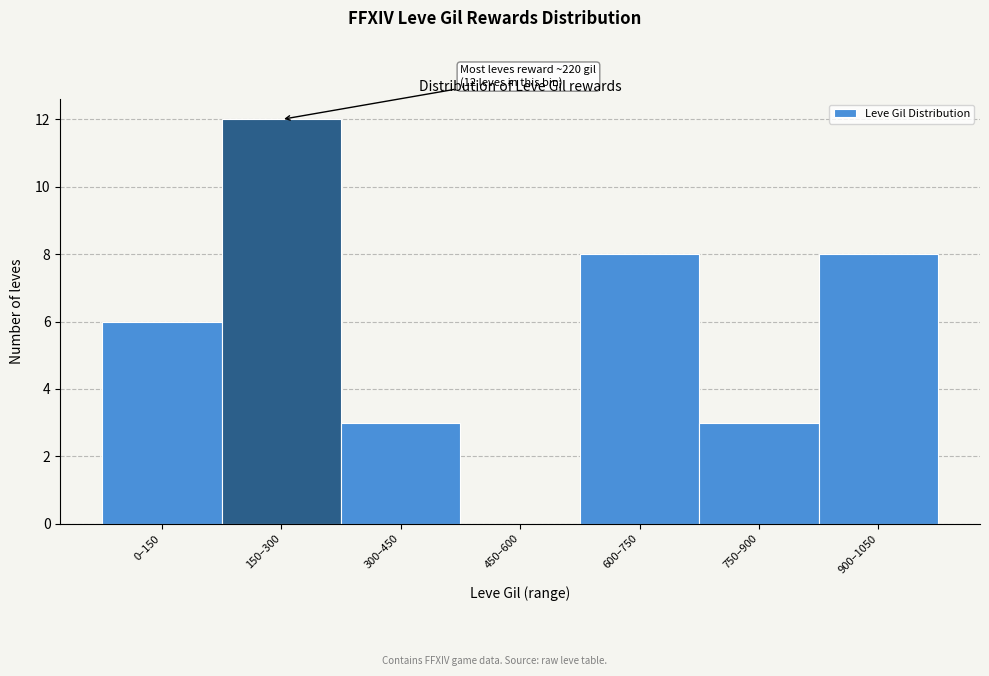

Reading left to right, what are all the values shown in this chart?

0–150=6	150–300=12	300–450=3	450–600=0	600–750=8	750–900=3	900–1050=8